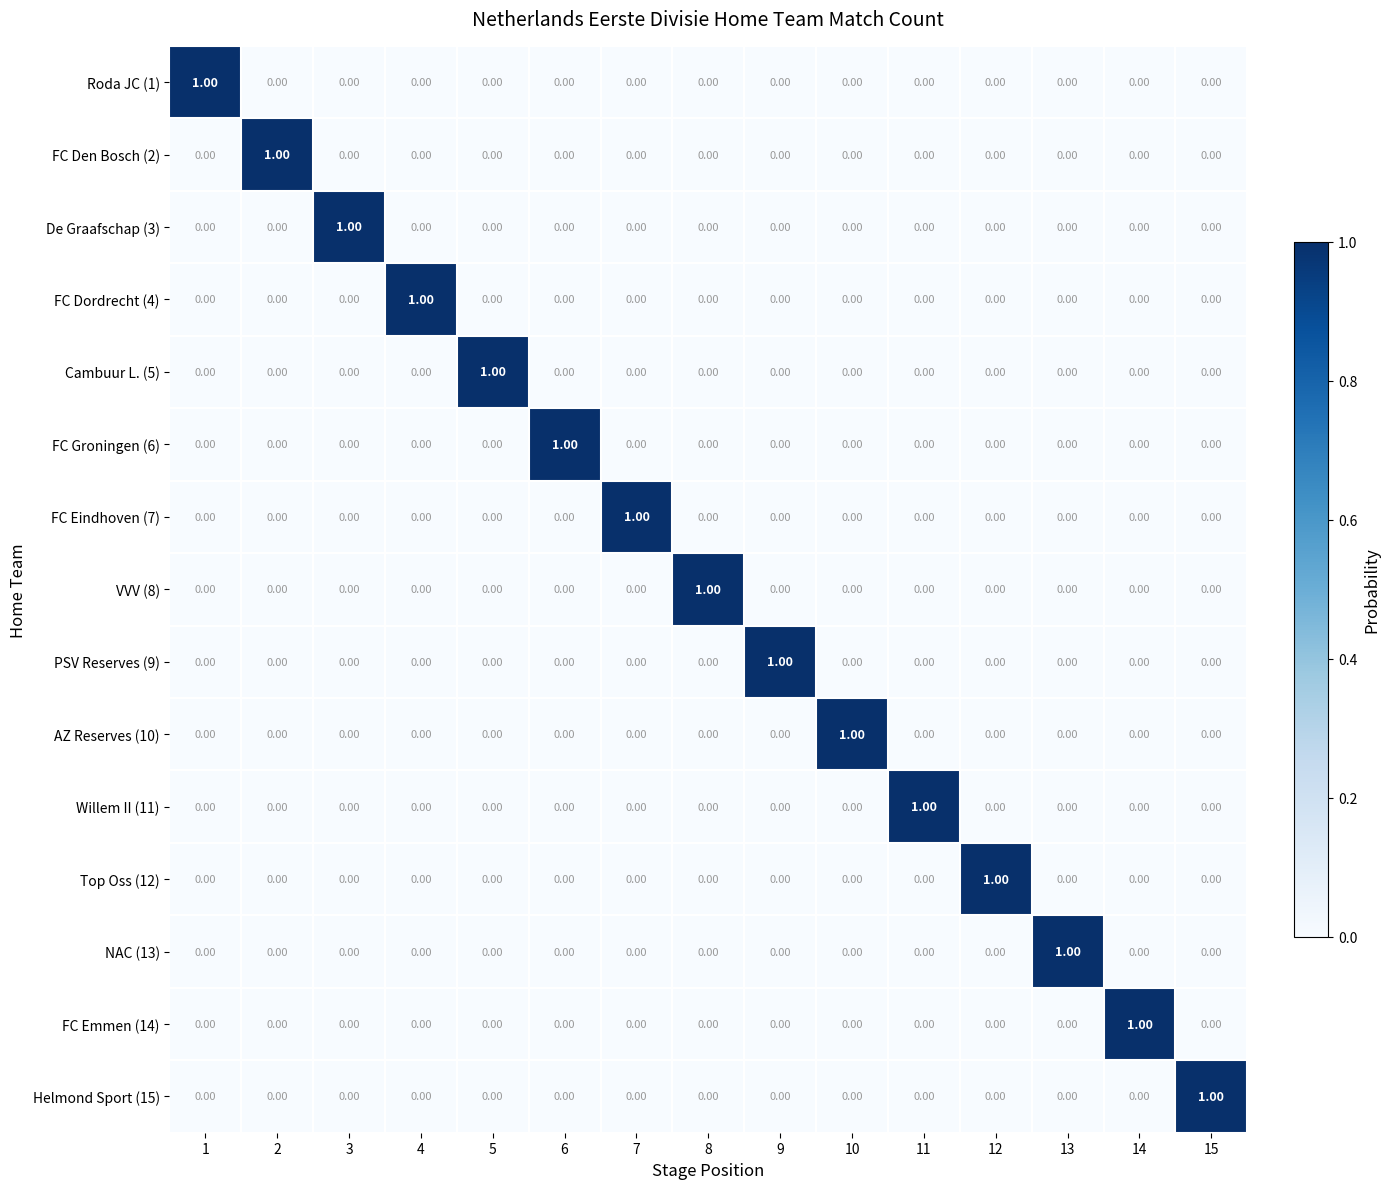

How many categories are shown in the chart?

15